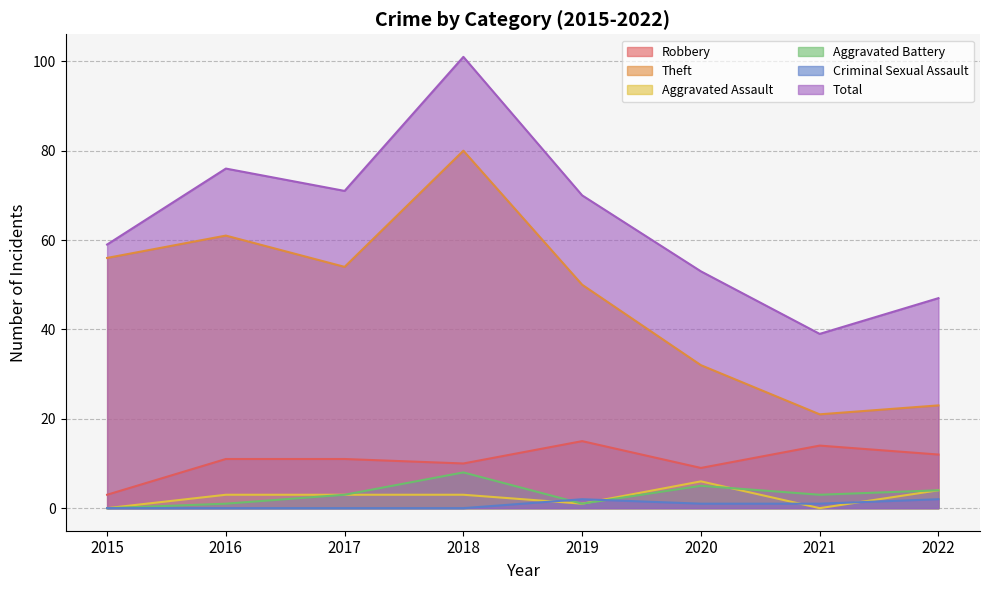

What is the sum of the Aggravated Assault values at 2015 and 2018?

3